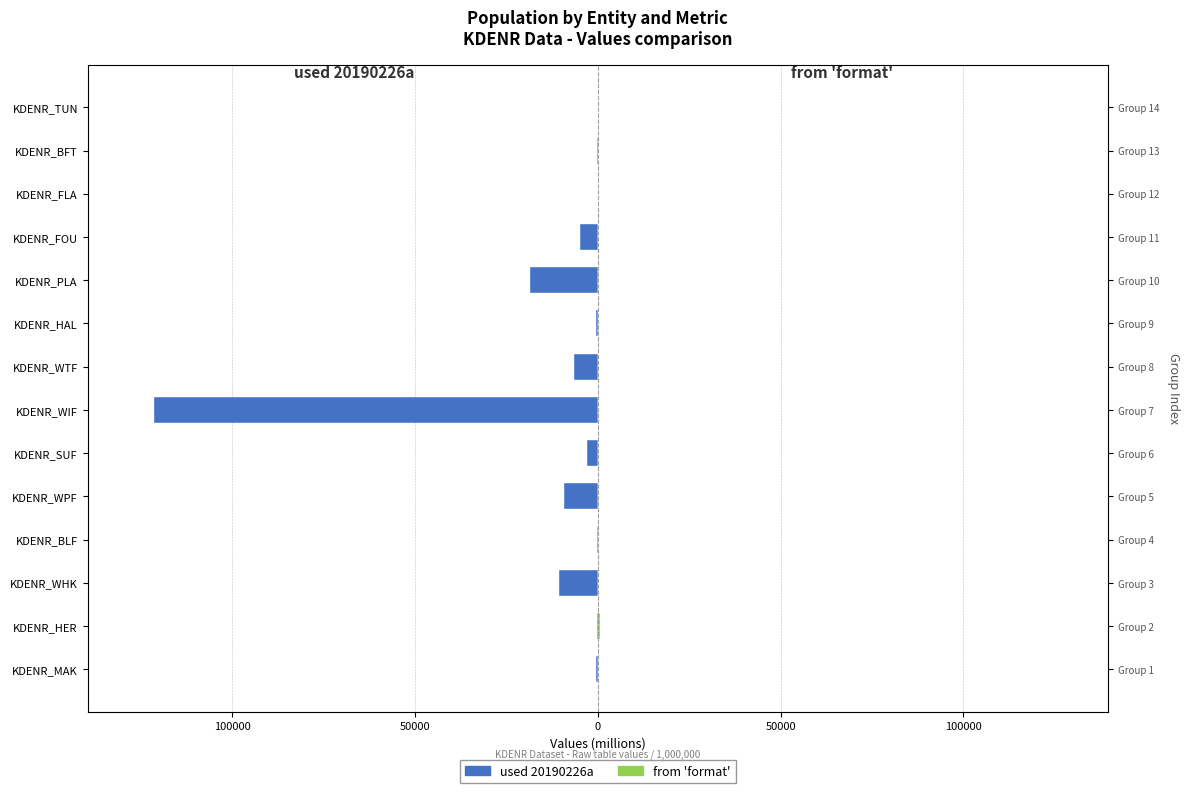

What is the minimum value for used 20190226a?

-121305.2